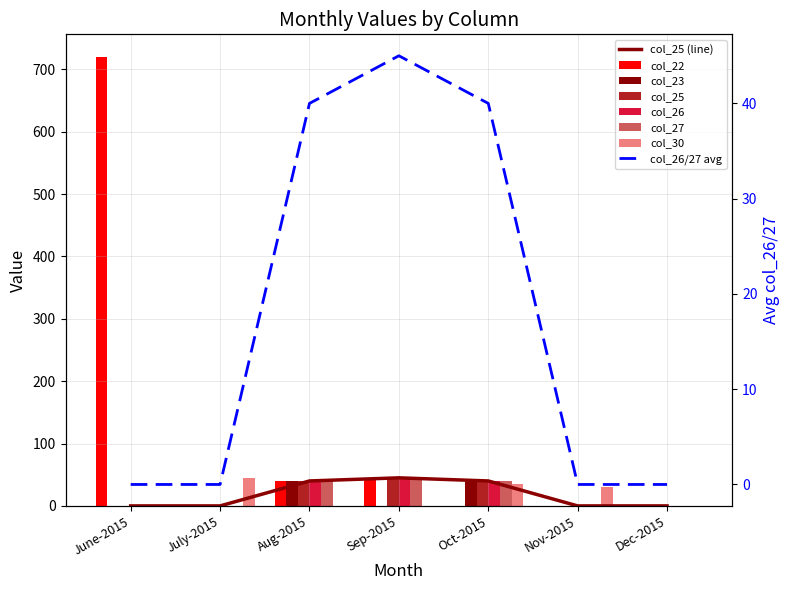

Which has a higher value, Nov-2015 or Dec-2015?

Nov-2015